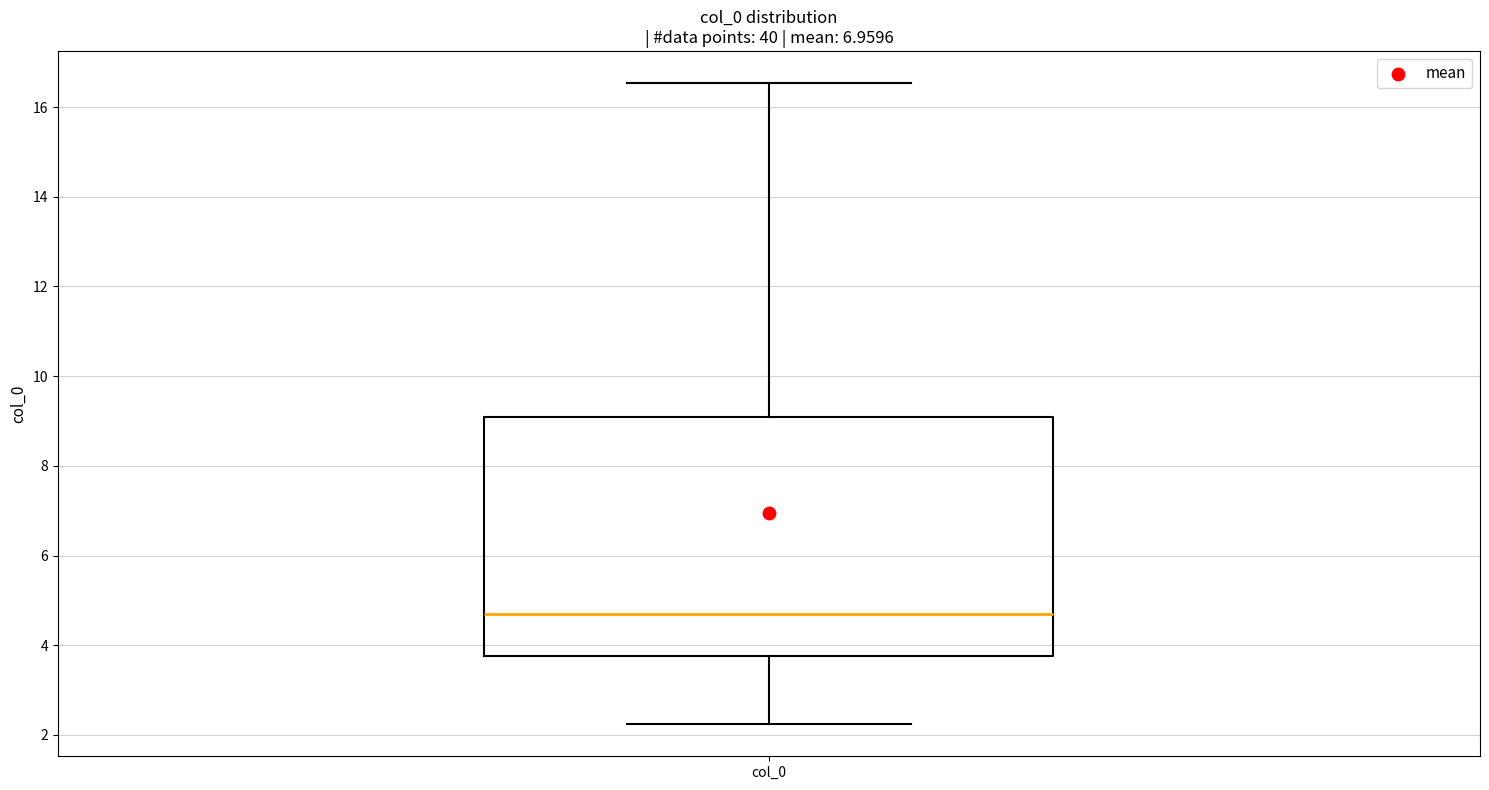

Read this box plot against the y-axis: the position of the median line, the range covered by the box, and the ends of both whiskers. The values are not printed on the chart, so give them approximately, as read against the axis.

median 4.8, box 3.8 to 9.0, whiskers 2.2 to 16.6